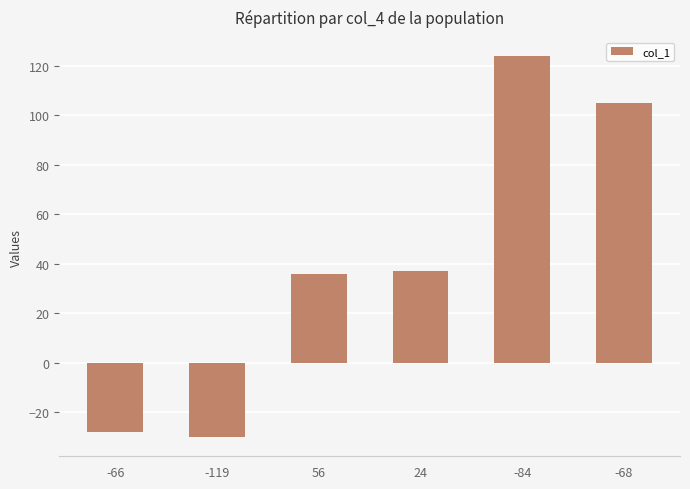

What is the maximum value shown in the chart?

124